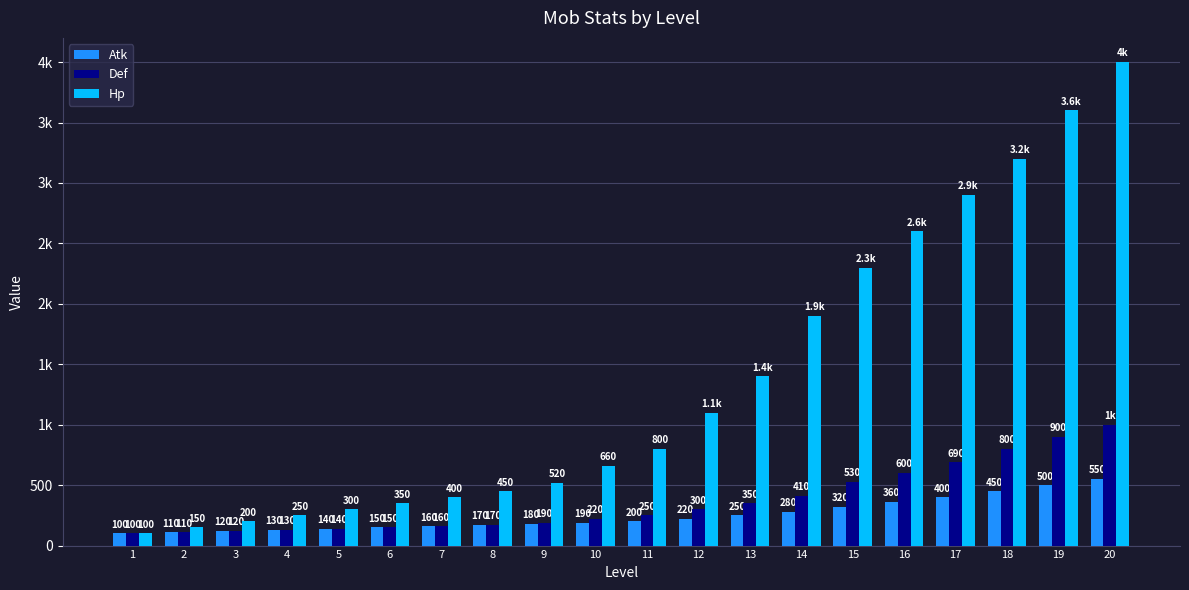

Are the bars grouped side by side (vs. stacked)?

Yes